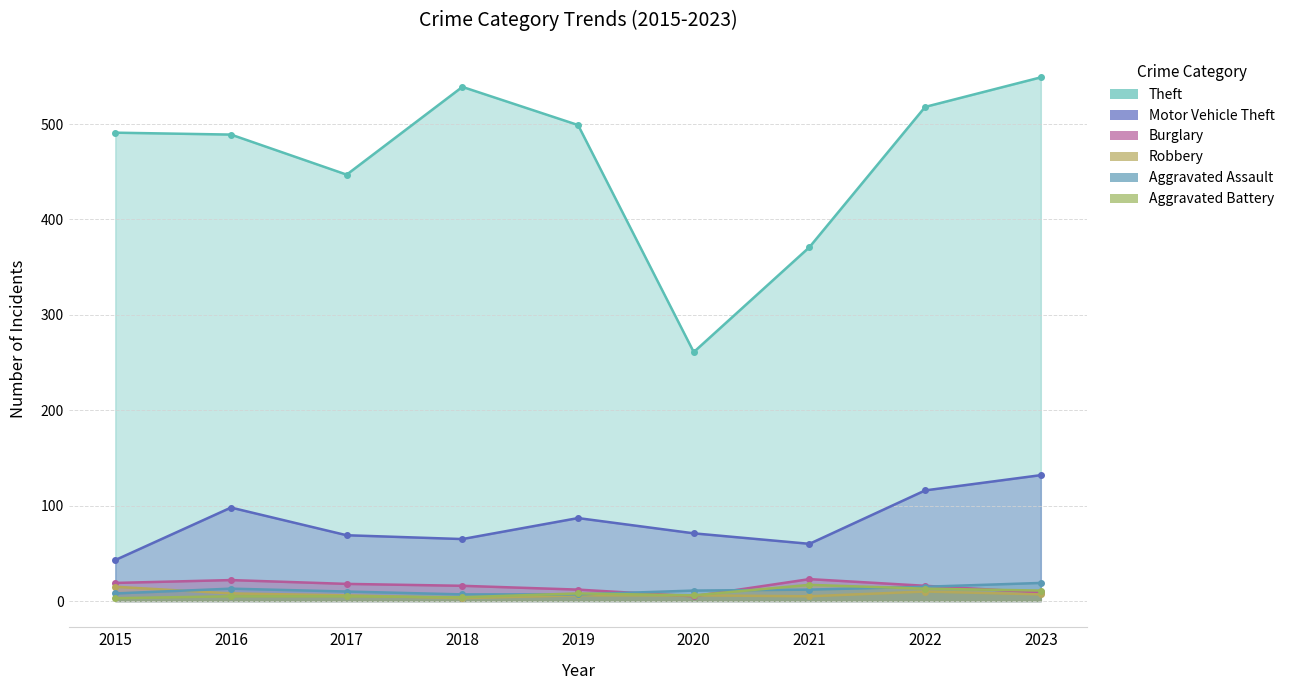

Rank the series by their maximum value, from lowest to highest.

Robbery, Aggravated Battery, Aggravated Assault, Burglary, Motor Vehicle Theft, Theft